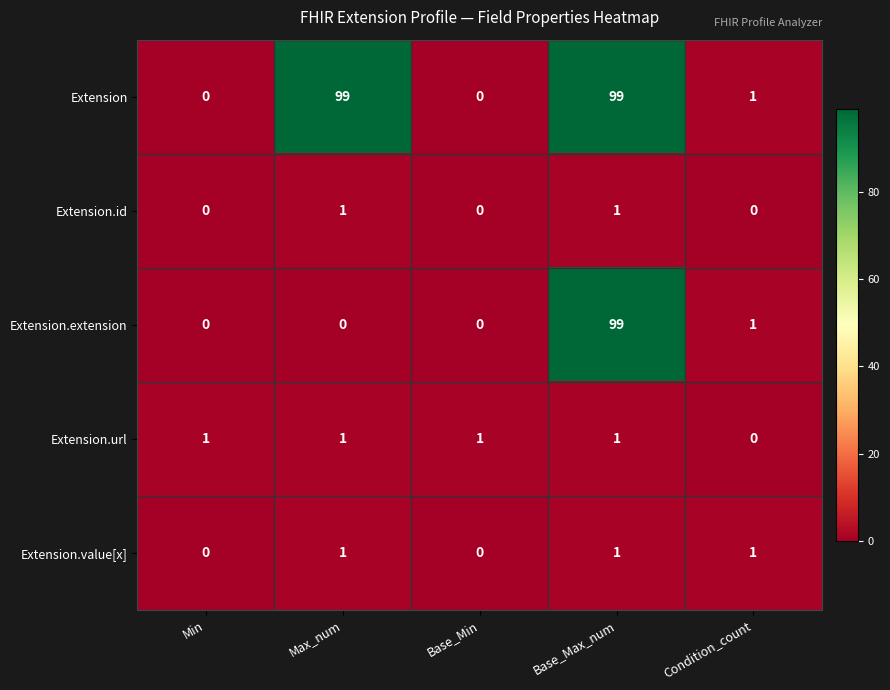

Which series has the largest total across all categories?

Extension